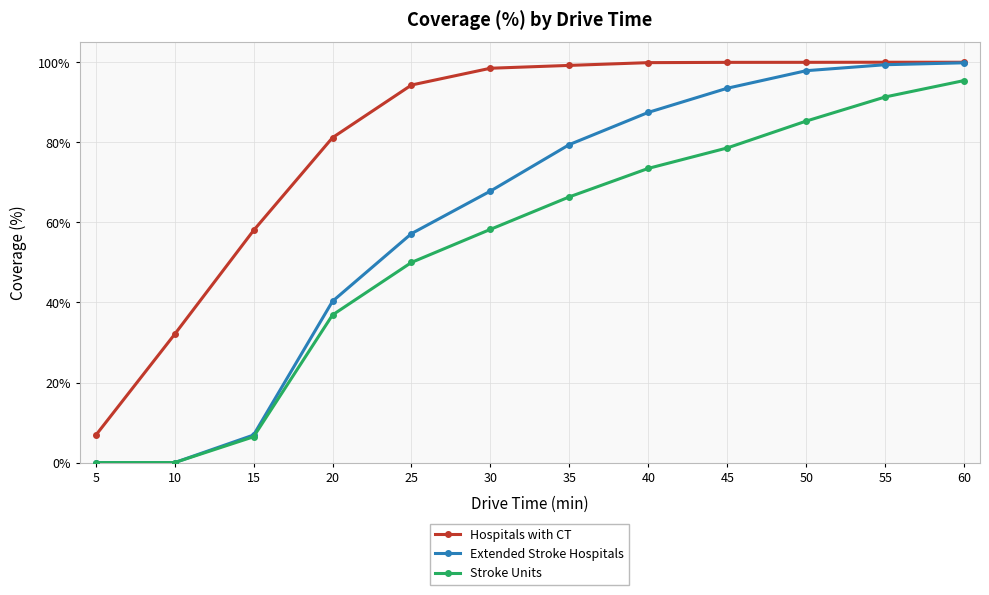

Which series has the largest range (max minus min)?

Extended Stroke Hospitals